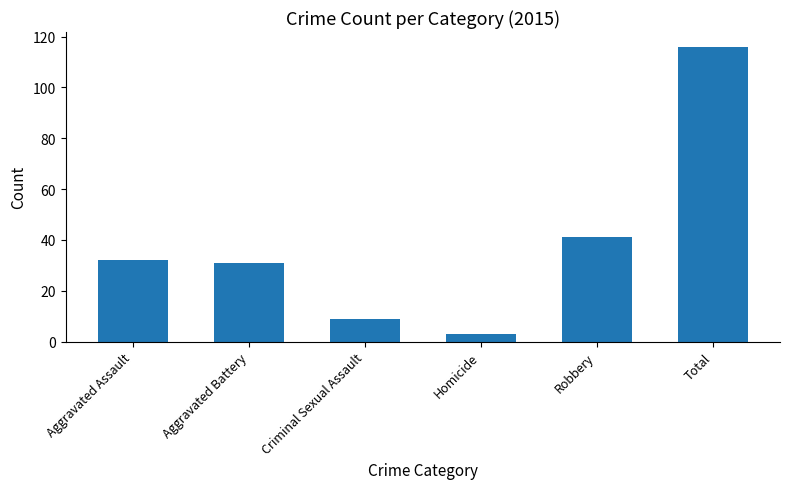

Reading left to right, transcribe all the data shown in this chart.

32	31	9	3	41	116